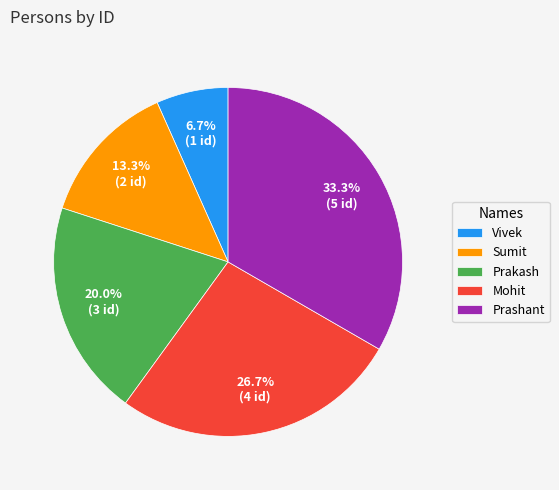

Which has a higher value, Prakash or Vivek?

Prakash